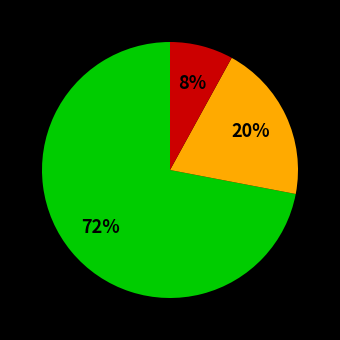

To the nearest percent, what is the average slice percentage?

33%